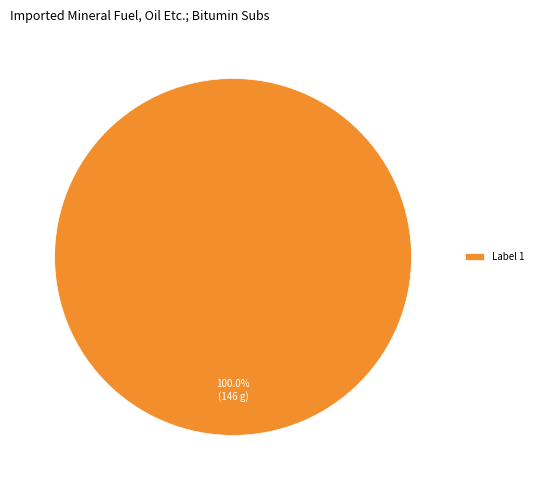

Rank the categories by value from lowest to highest.

Label 1